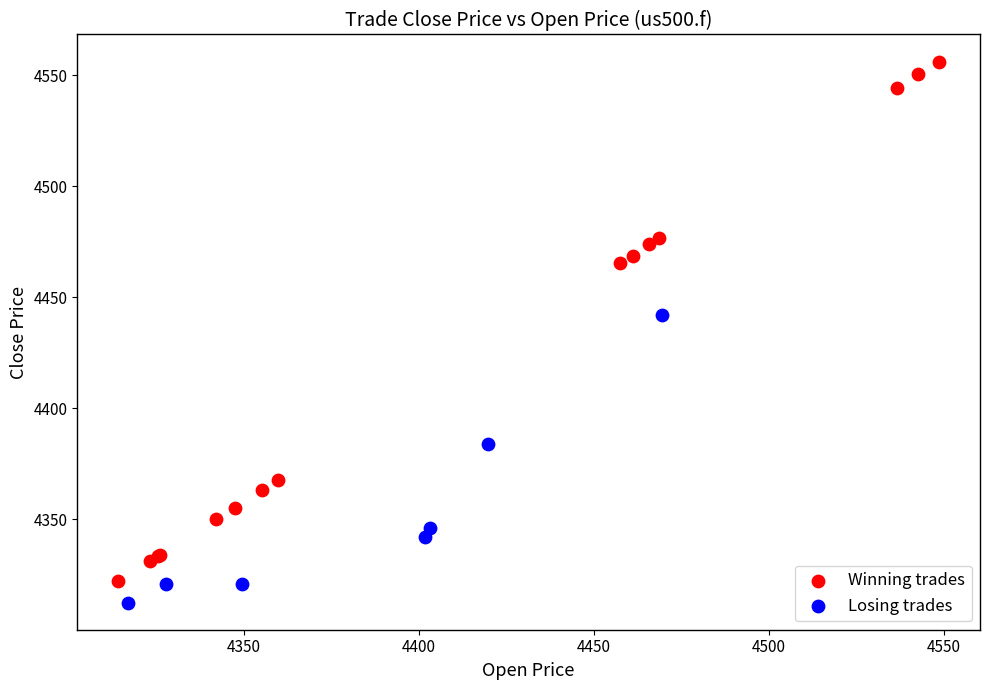

Which series has the largest Y range (max minus min)?

Winning trades